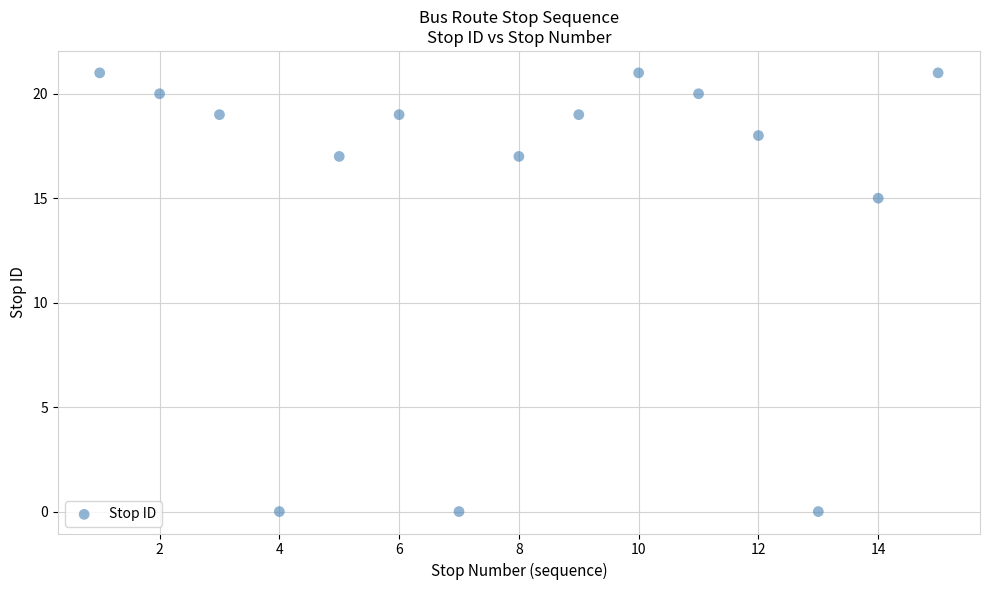

What Y value in the scatter plot is closest to 10?

15